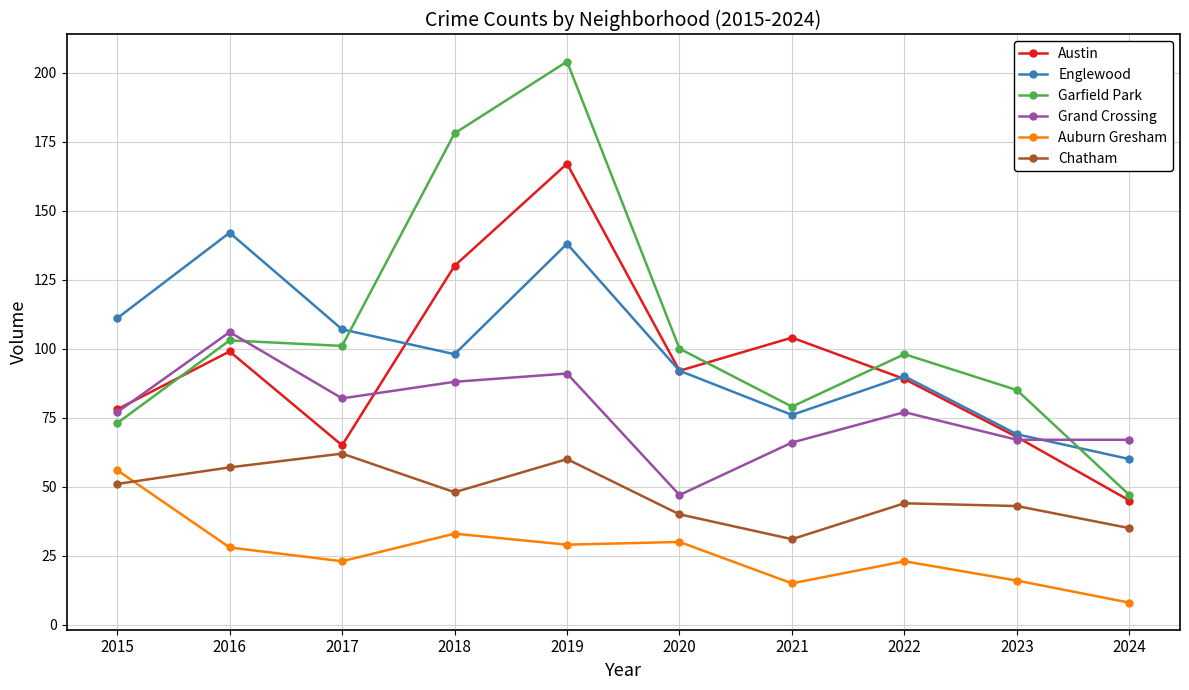

The Austin series shows 154 at 2022. True or false?

False